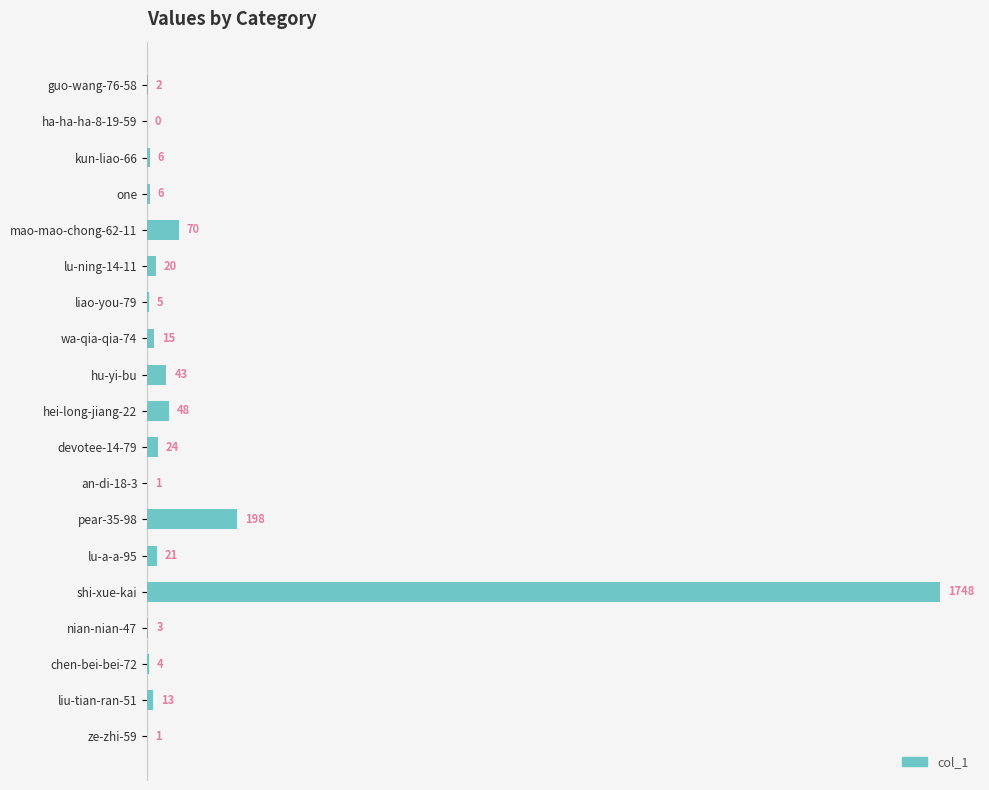

Reading top to bottom, what are all the values shown in this chart?

guo-wang-76-58=2	ha-ha-ha-8-19-59=0	kun-liao-66=6	one=6	mao-mao-chong-62-11=70	lu-ning-14-11=20	liao-you-79=5	wa-qia-qia-74=15	hu-yi-bu=43	hei-long-jiang-22=48	devotee-14-79=24	an-di-18-3=1	pear-35-98=198	lu-a-a-95=21	shi-xue-kai=1748	nian-nian-47=3	chen-bei-bei-72=4	liu-tian-ran-51=13	ze-zhi-59=1